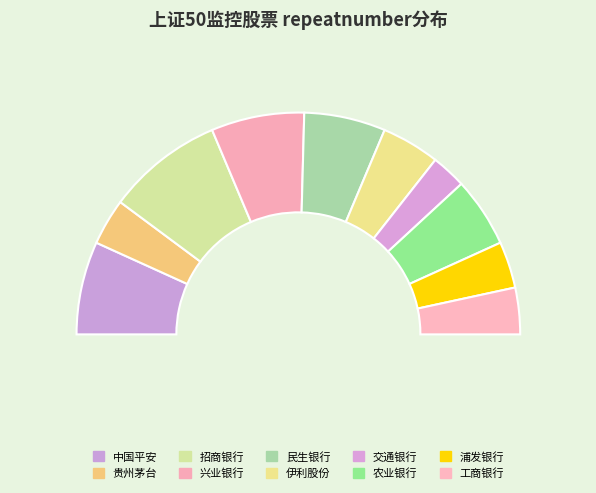

Which has a higher value, 伊利股份 or 兴业银行?

兴业银行